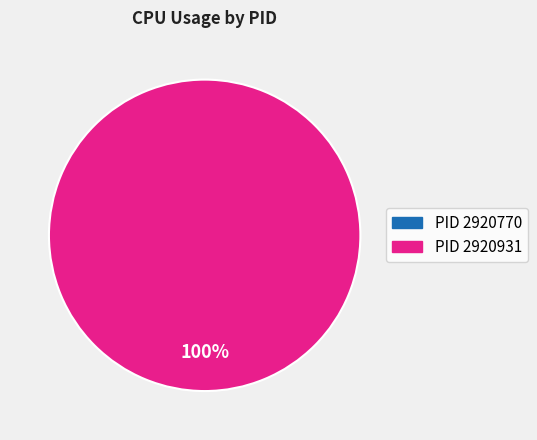

Is there a majority slice in this chart?

Yes